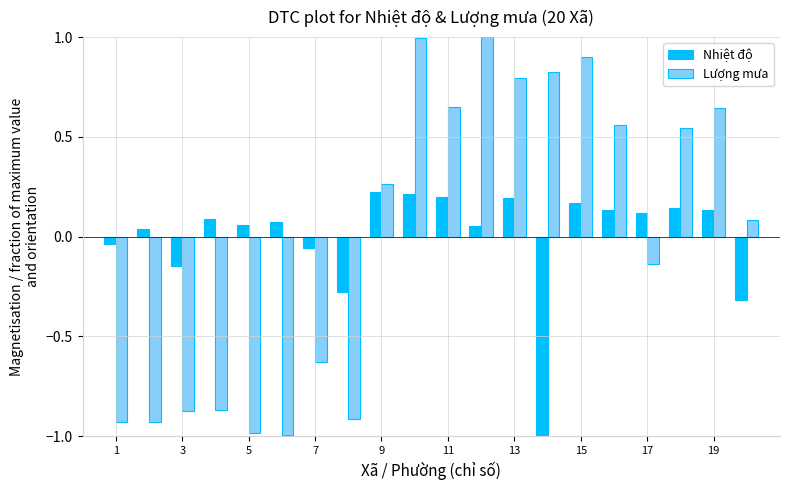

What is the lowest value of the Lượng mưa series?

-1.0